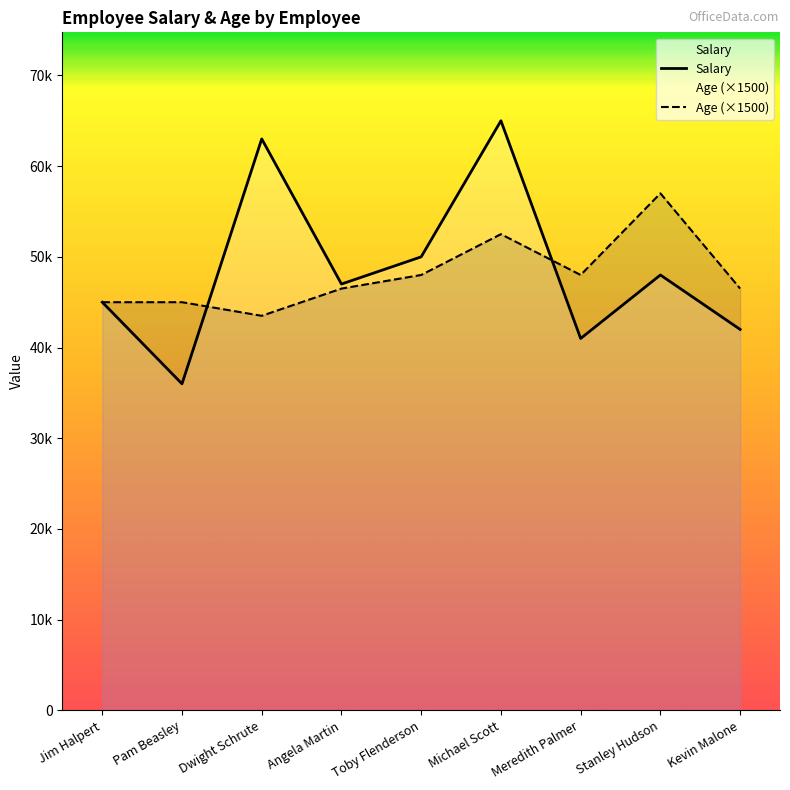

Reading left to right, what are all the values shown in this chart?

Salary: 45000	36000	63000	47000	50000	65000	41000	48000	42000
Age (×1500): 45000	45000	43500	46500	48000	52500	48000	57000	46500